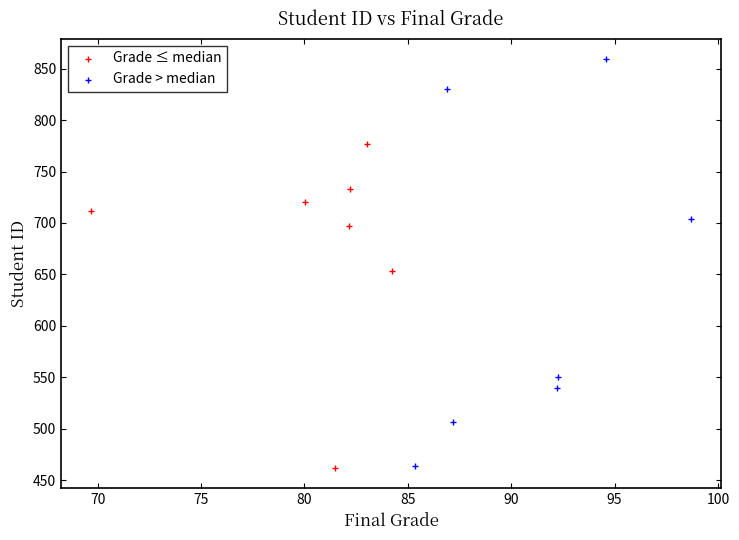

Which series contains the highest Y value?

Grade > median